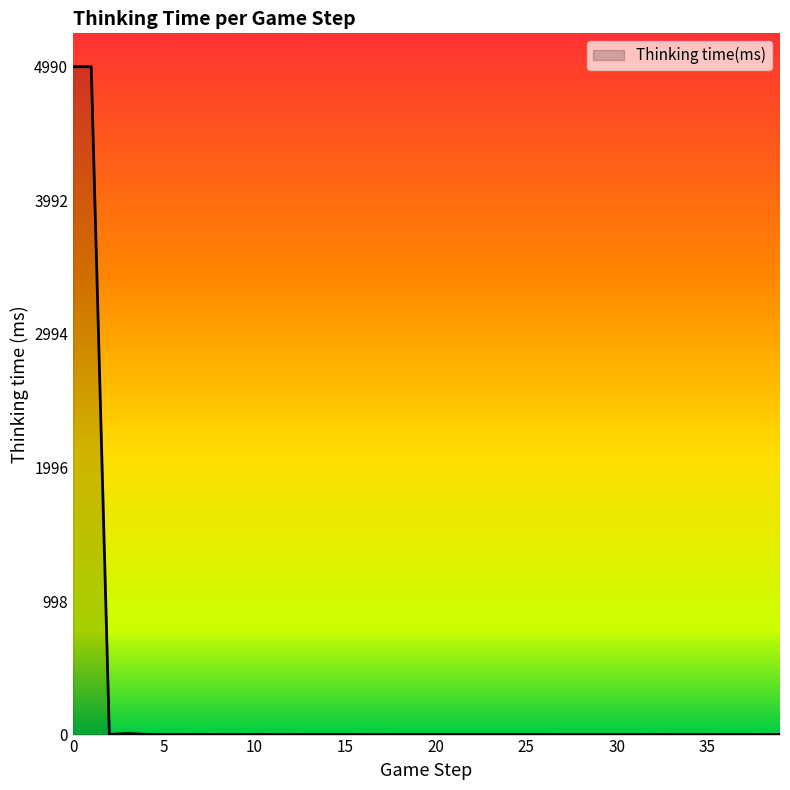

What is the average value?

250